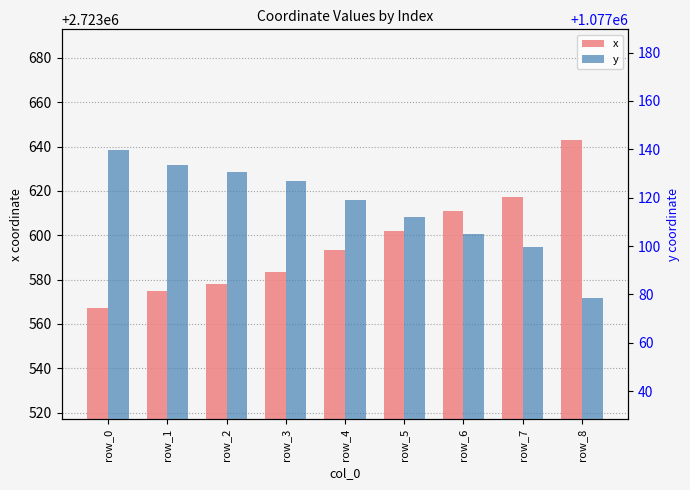

Is the value of y at row_1 greater than the value of x at row_6?

No